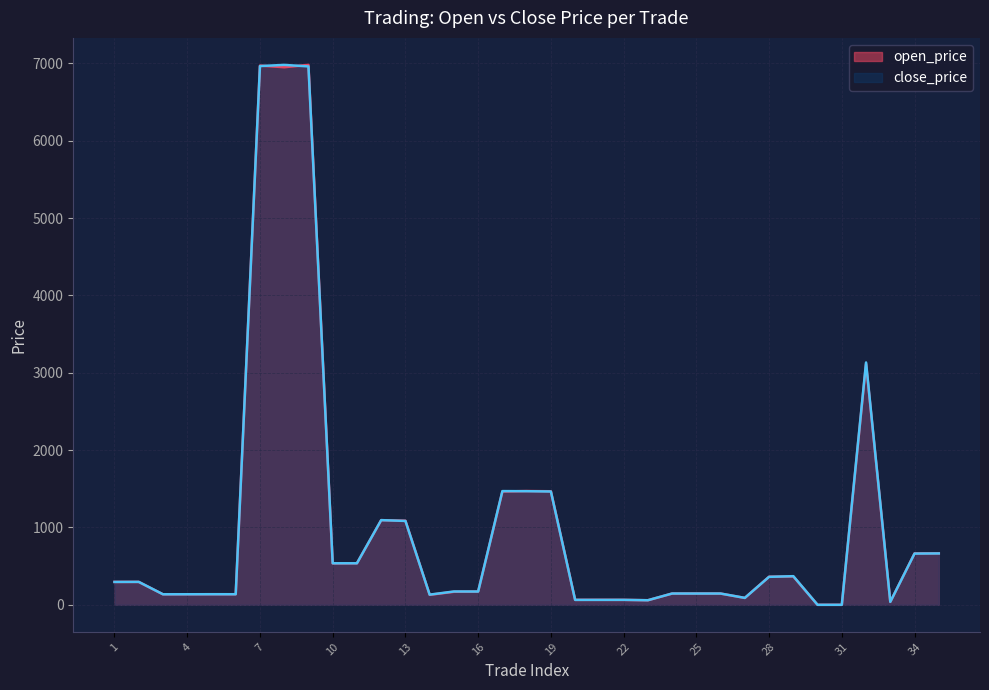

Where is open_price nearest to the value 3490?

32